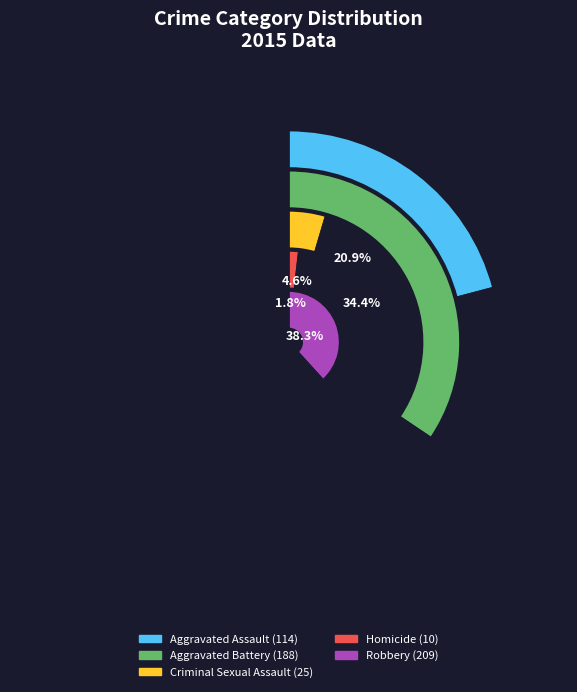

Which has a higher value, Aggravated Assault or Homicide?

Aggravated Assault